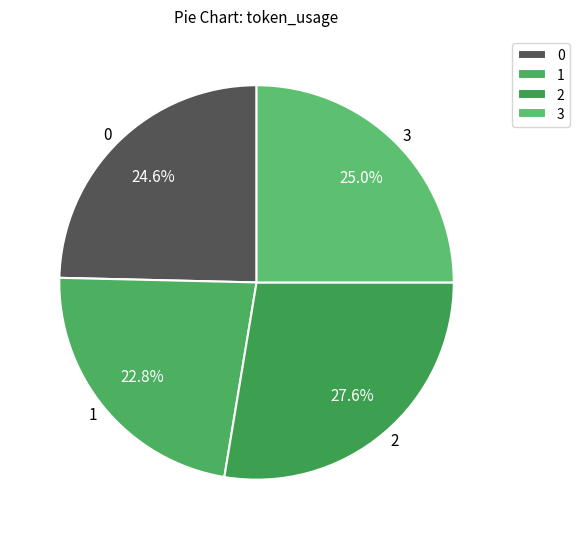

To the nearest percent, what portion does 3 represent?

25%